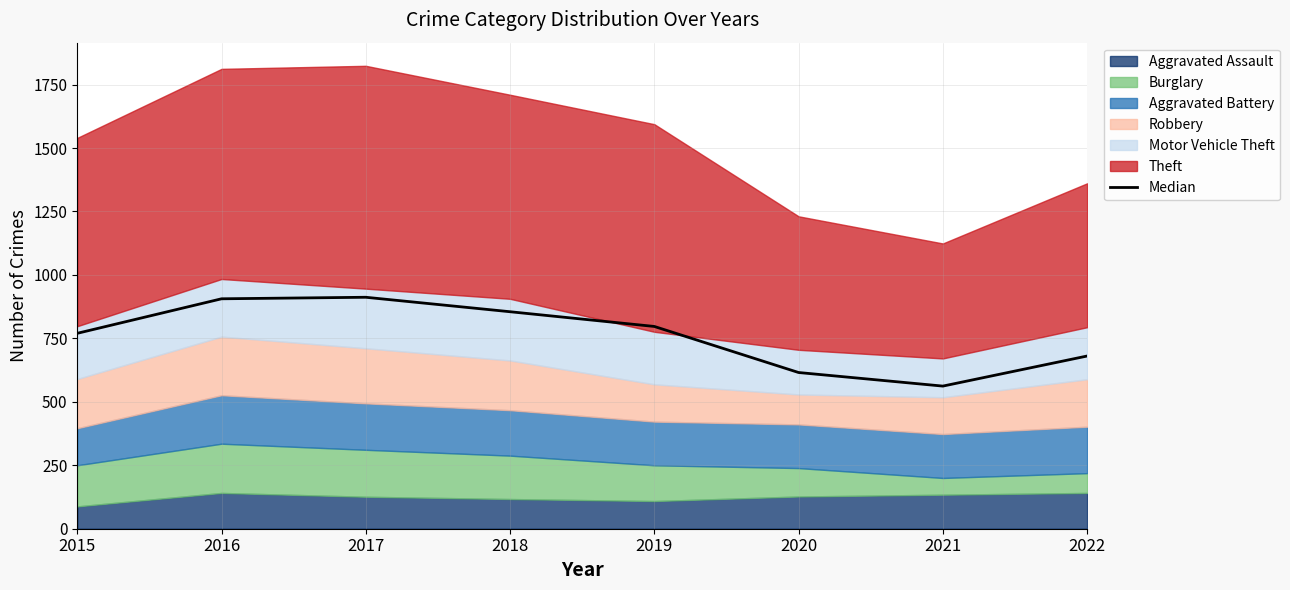

Reading left to right, transcribe all the data shown in this chart.

770.0	906.0	912.0	855.0	797.0	615.5	562.0	680.5